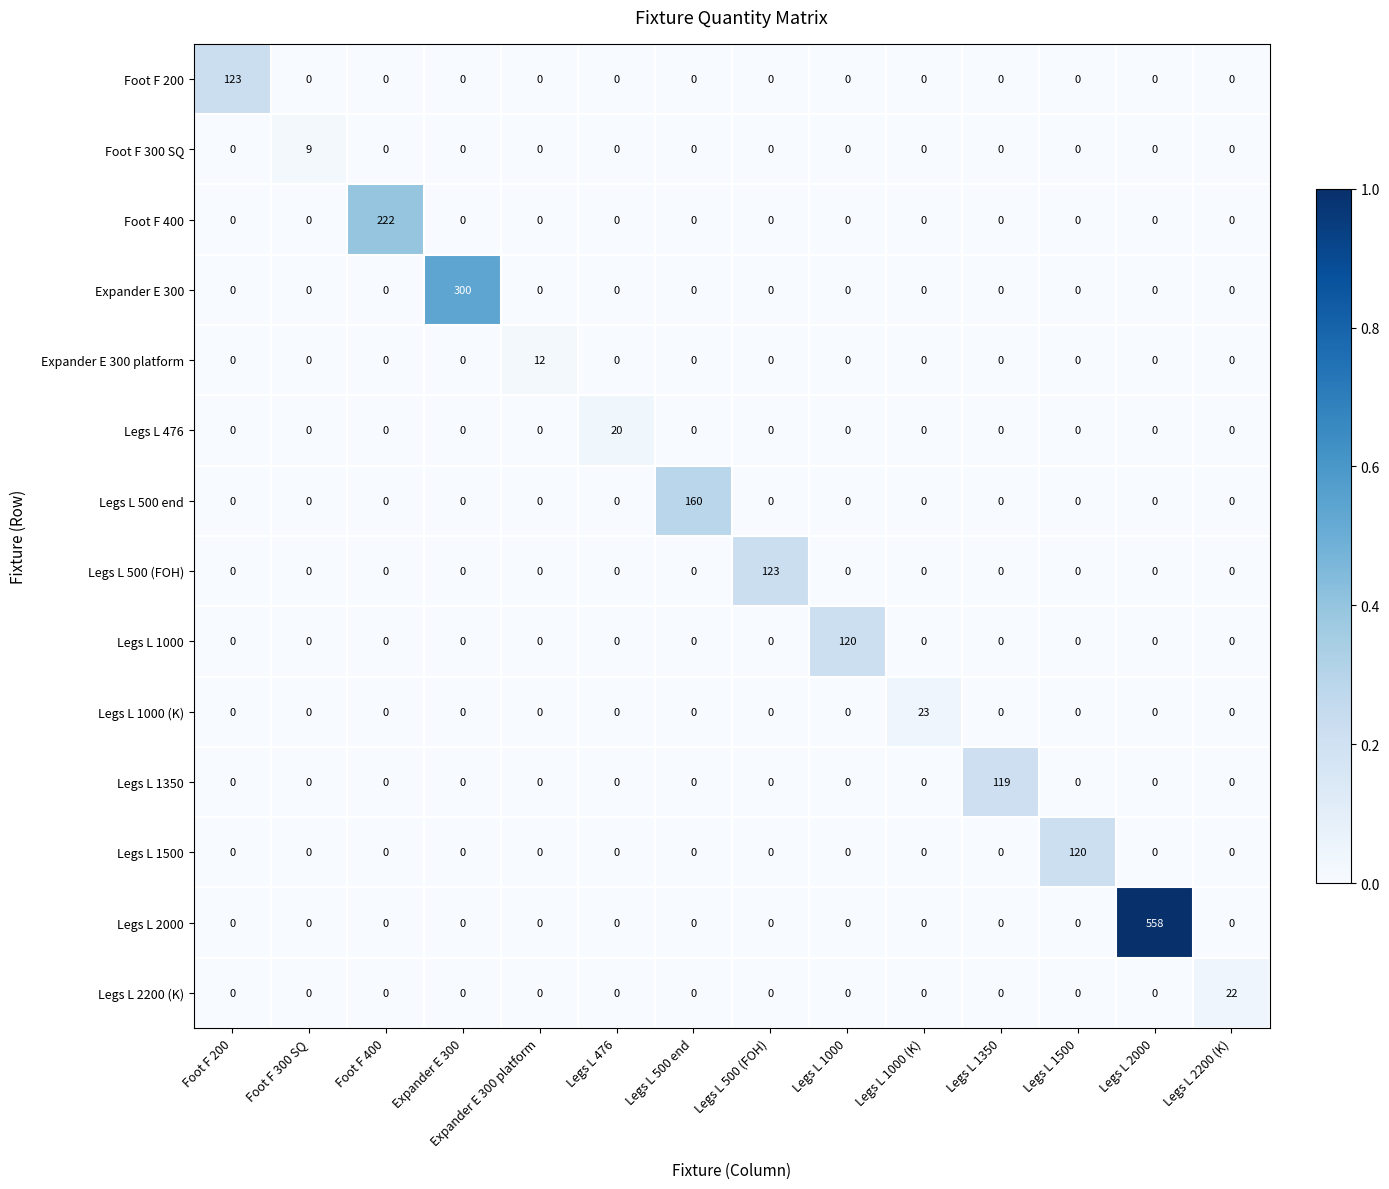

Which series has the largest total across all categories?

Legs L 2000